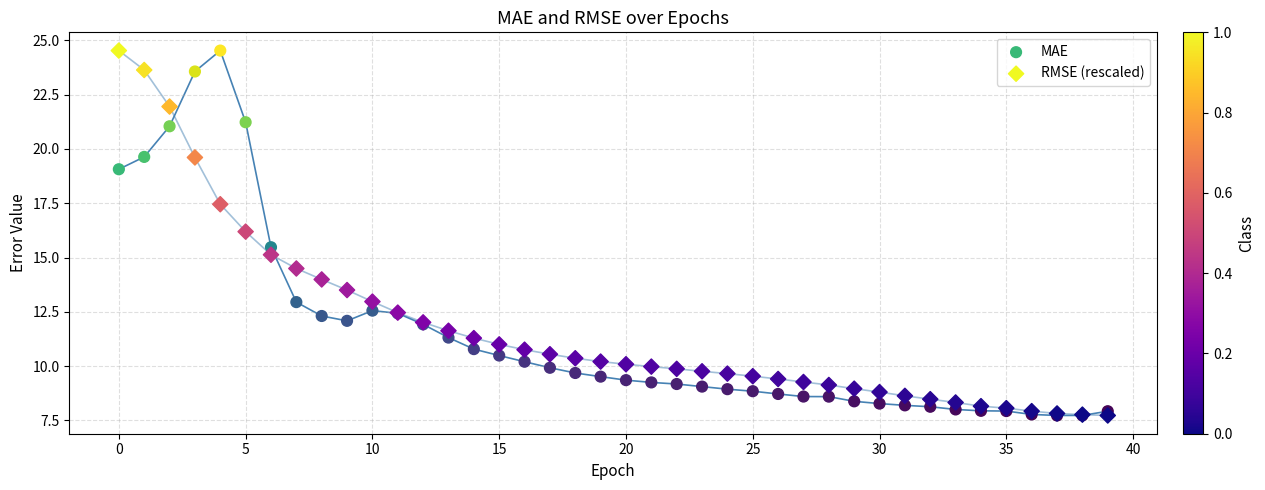

In the MAE series, what Y value is closest to 16?

15.5